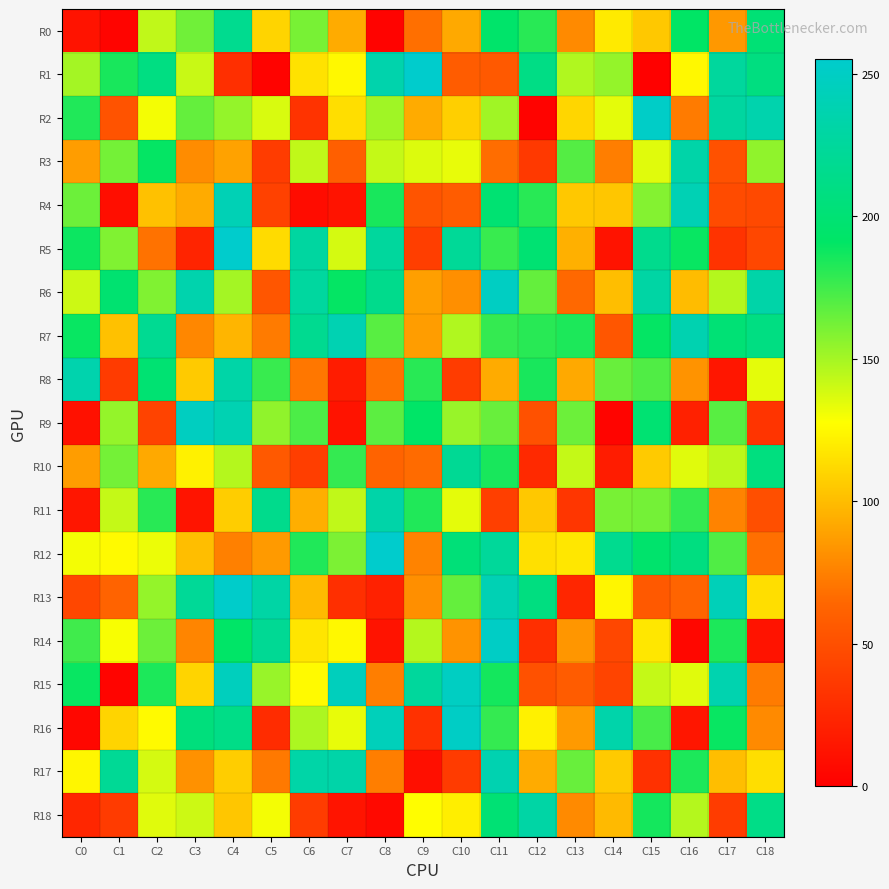

What is the difference between the highest and lowest values at C11?

211